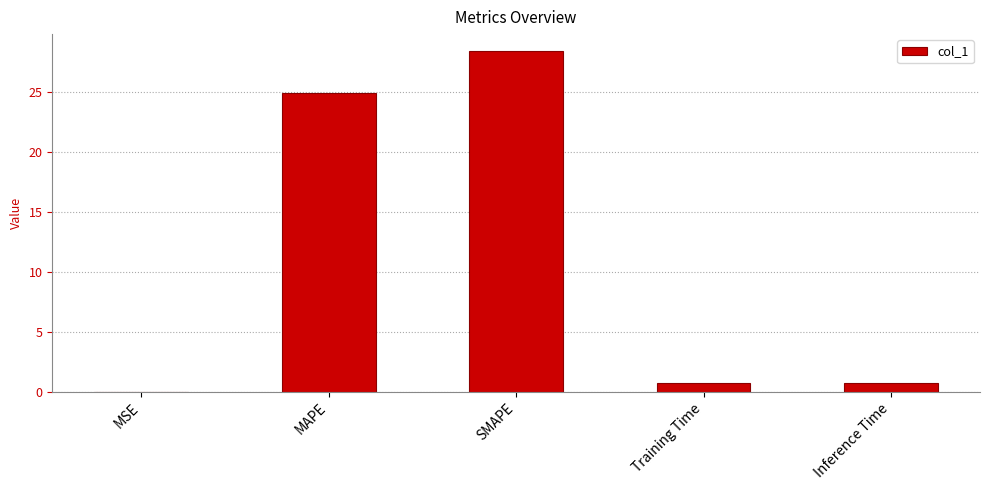

The chart shows a value of 24.8 at MAPE. True or false?

True